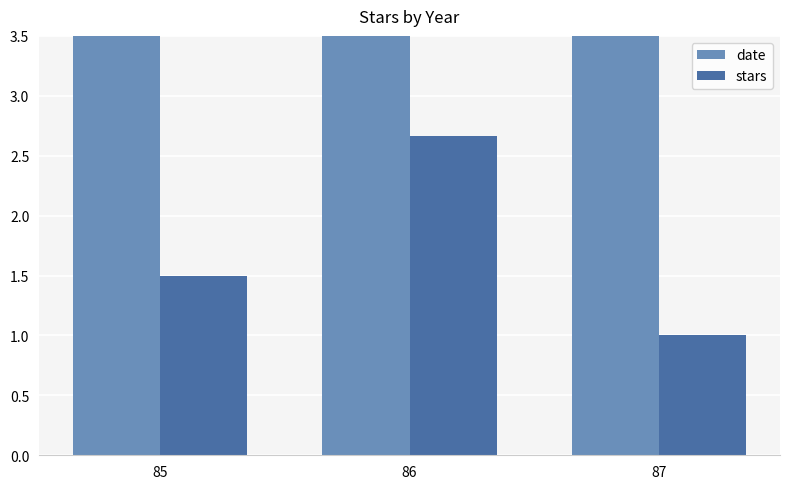

Which label corresponds to the smallest value in the chart?

87